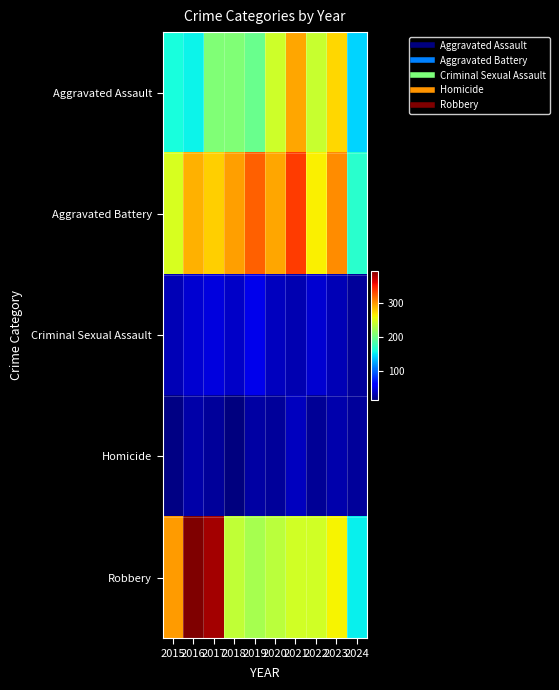

Which has a higher value, 2021 or 2024?

2021